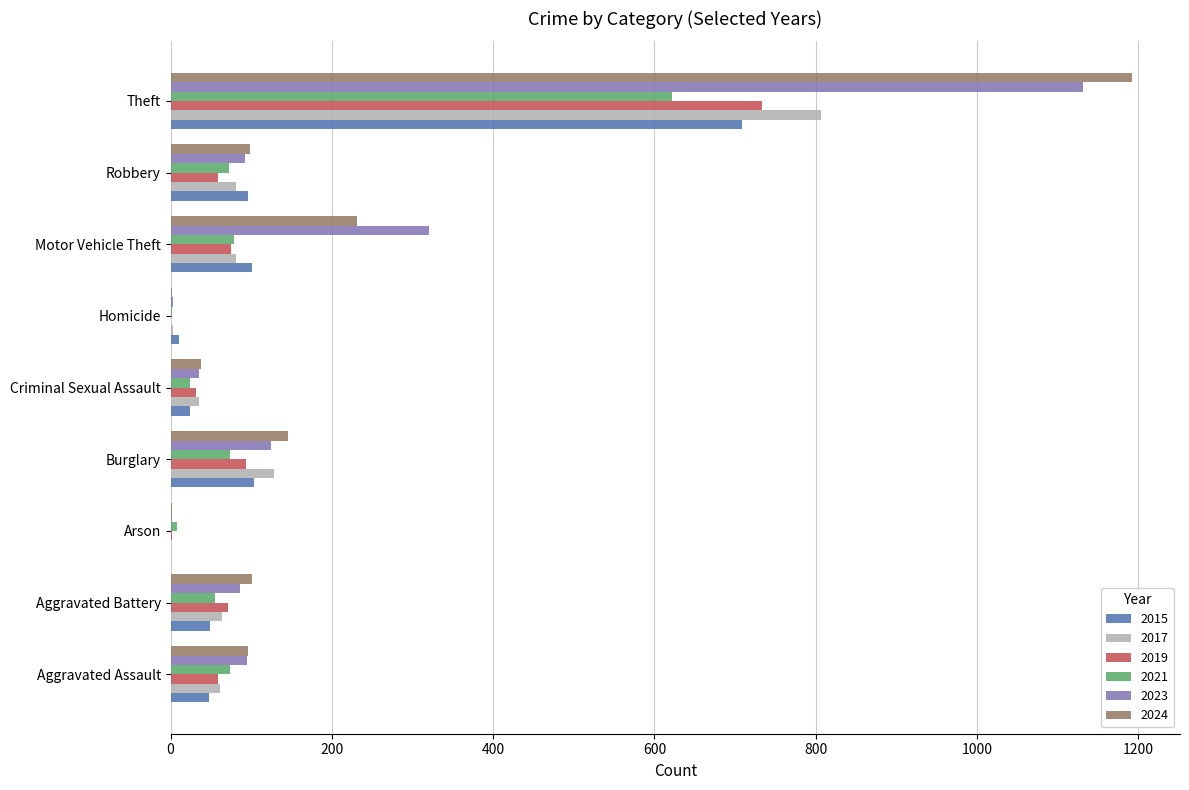

True or false: 2024 has a value of 145 at Burglary.

True